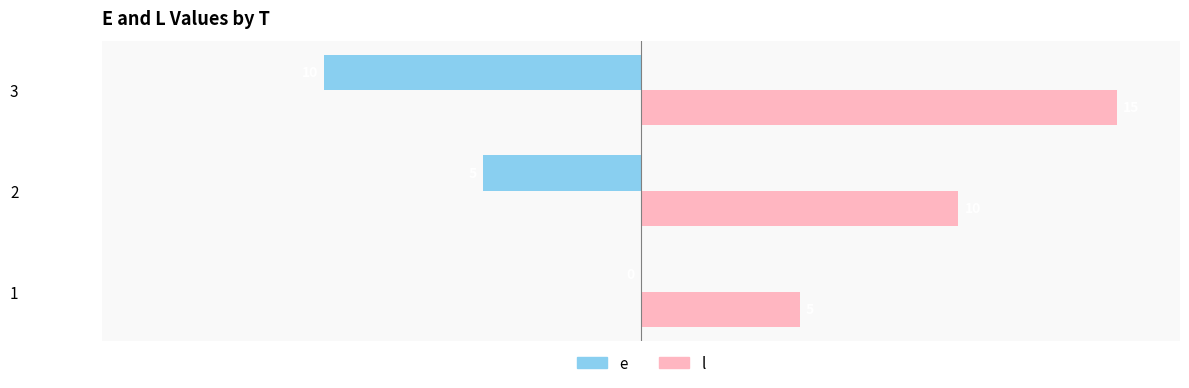

What is the maximum value shown in the chart?

15